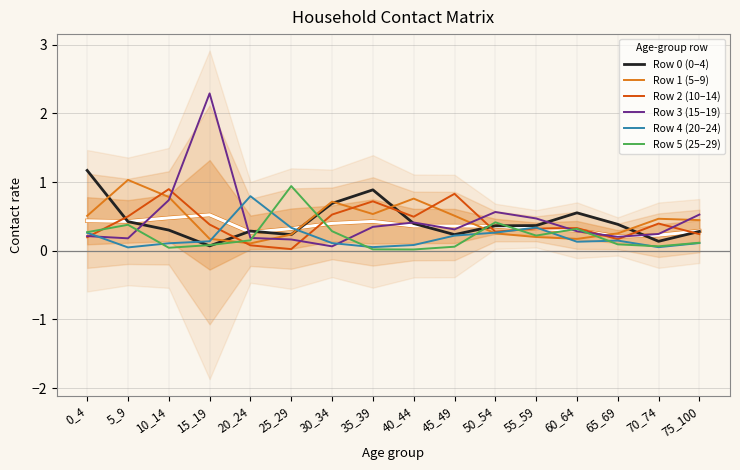

What is the highest value of the Row 2 (10–14) series?

0.9